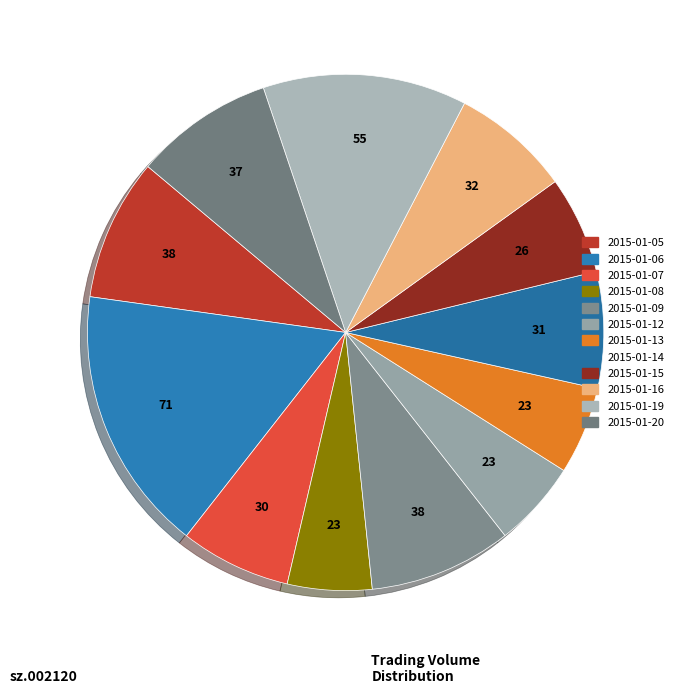

Is there any slice that represents more than half of the pie?

No